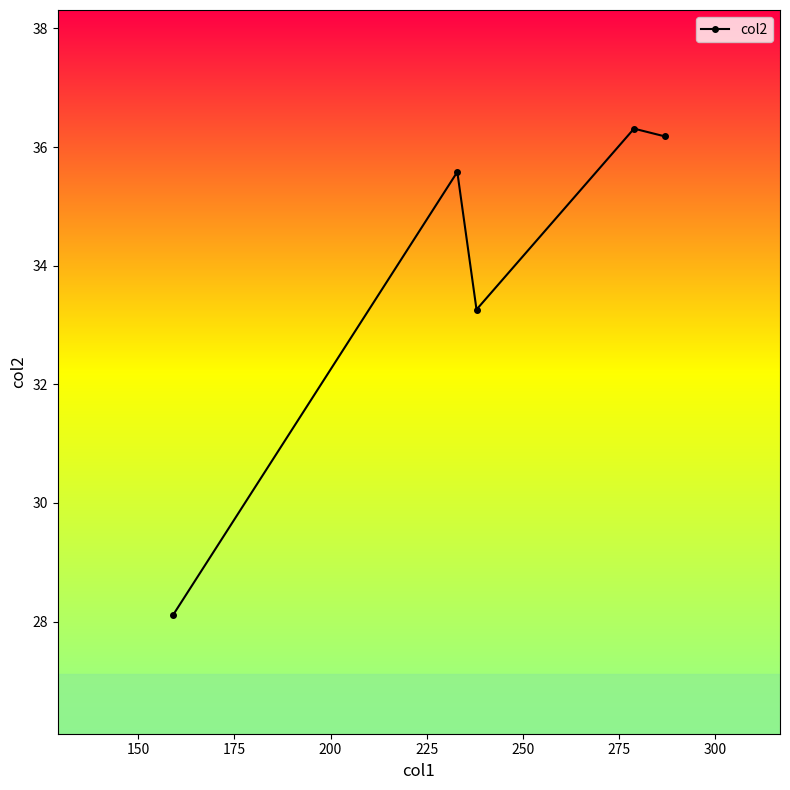

How many distinct data groups are displayed?

1